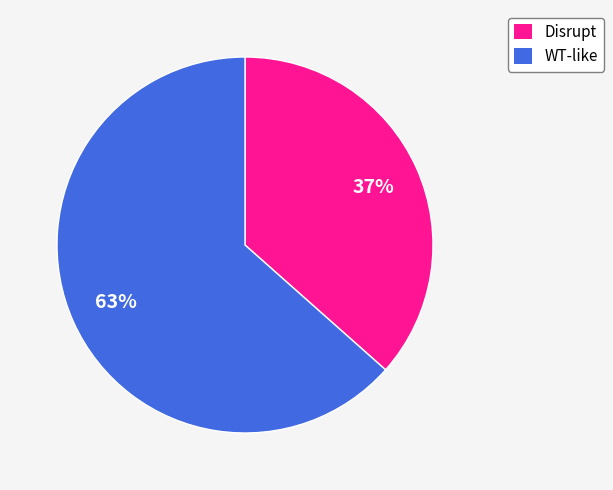

True or false: WT-like accounts for 23% of the total.

False